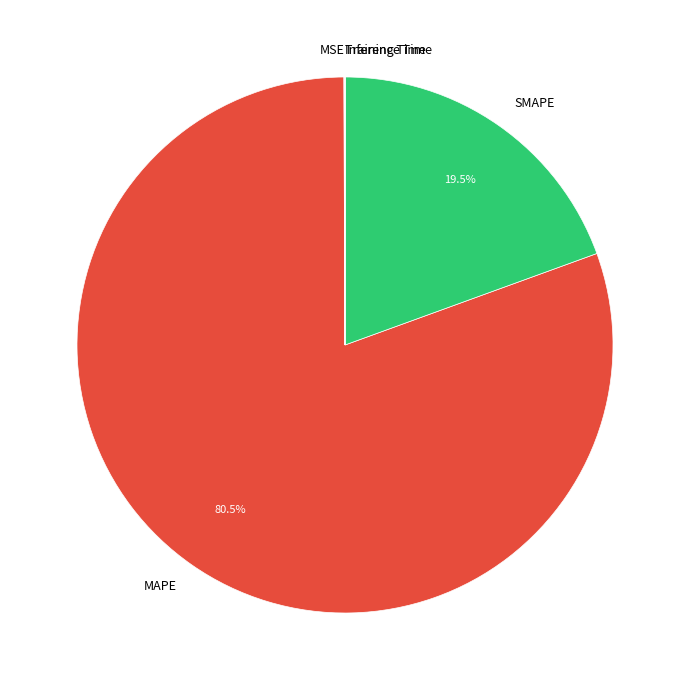

Combined, what portion of the pie is SMAPE and MAPE?

99.9%